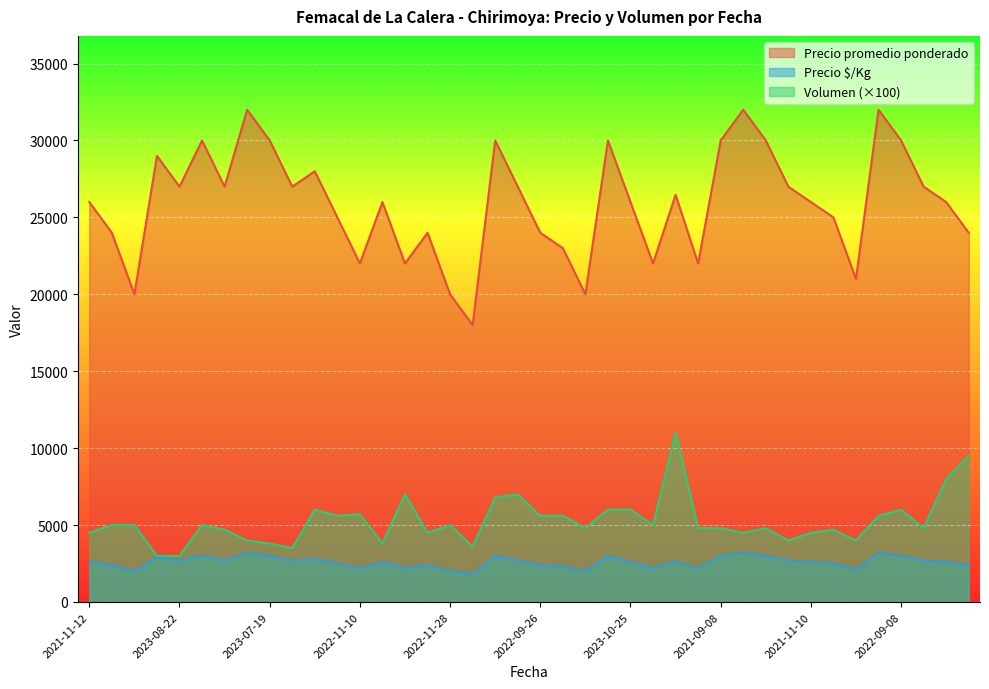

Rank the series by their maximum value, from highest to lowest.

Precio promedio ponderado, Volumen (×100), Precio $/Kg